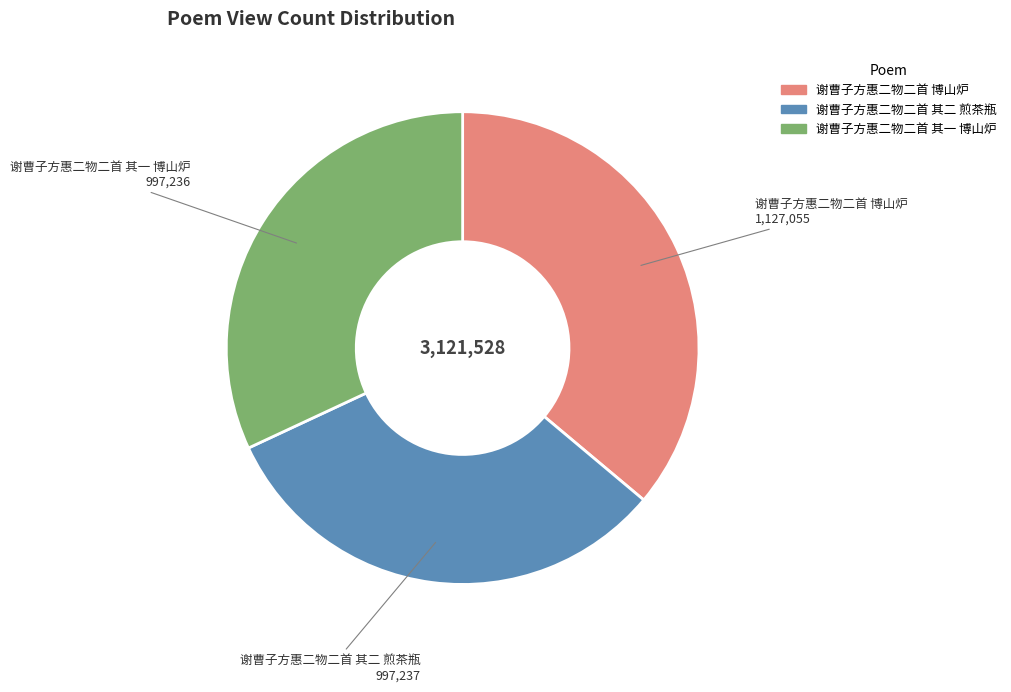

Which slice is the largest?

谢曹子方惠二物二首 博山炉